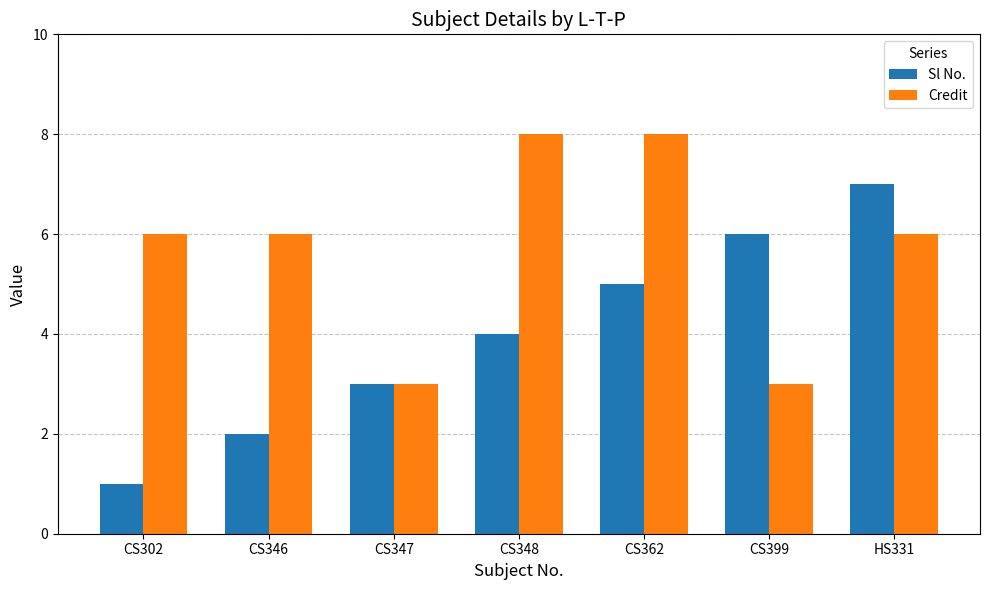

Count the number of data series in this chart.

2